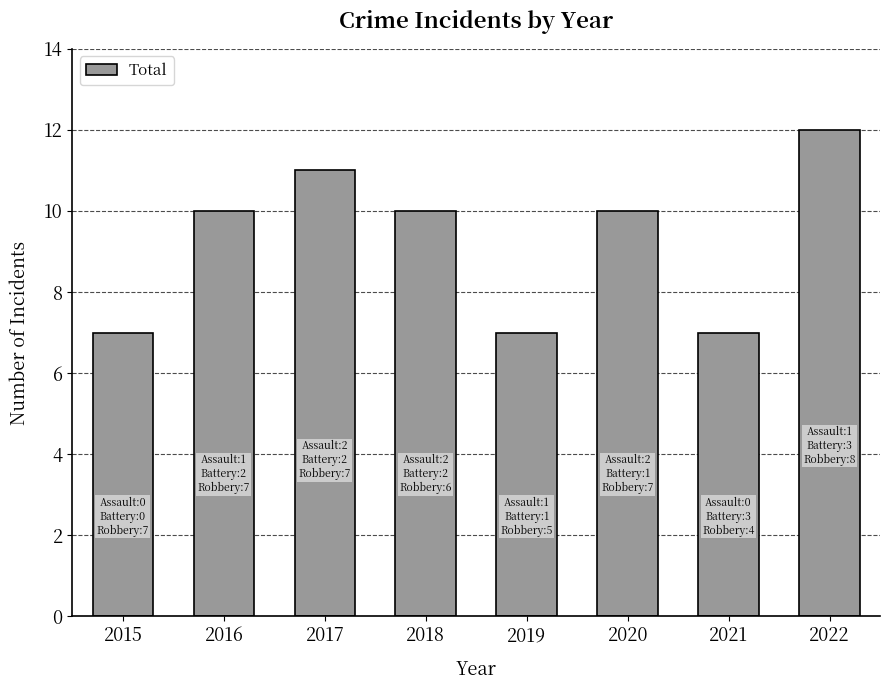

What is the greatest value displayed?

12